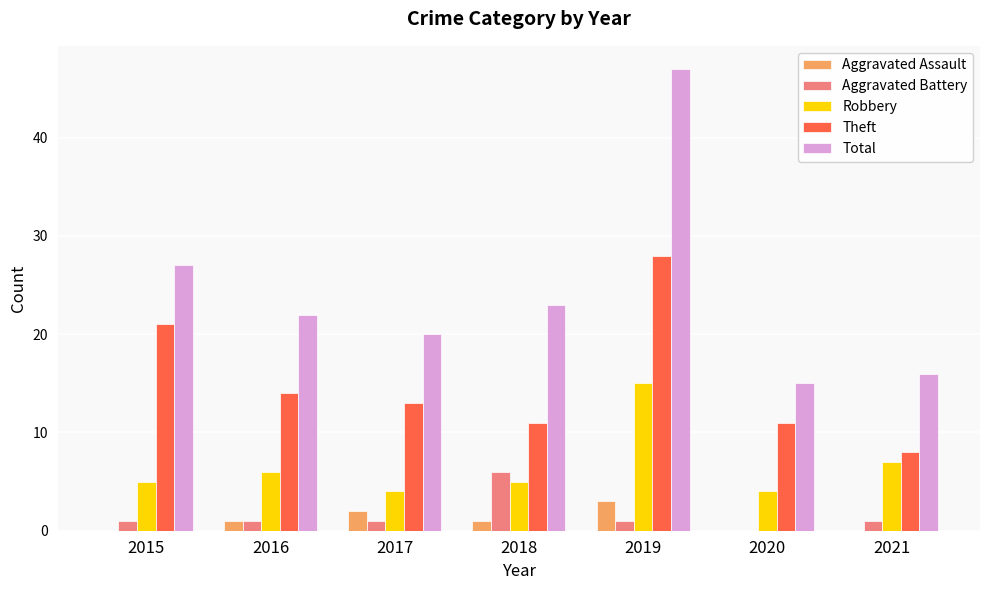

Is it true that Total equals 47 at 2019?

True